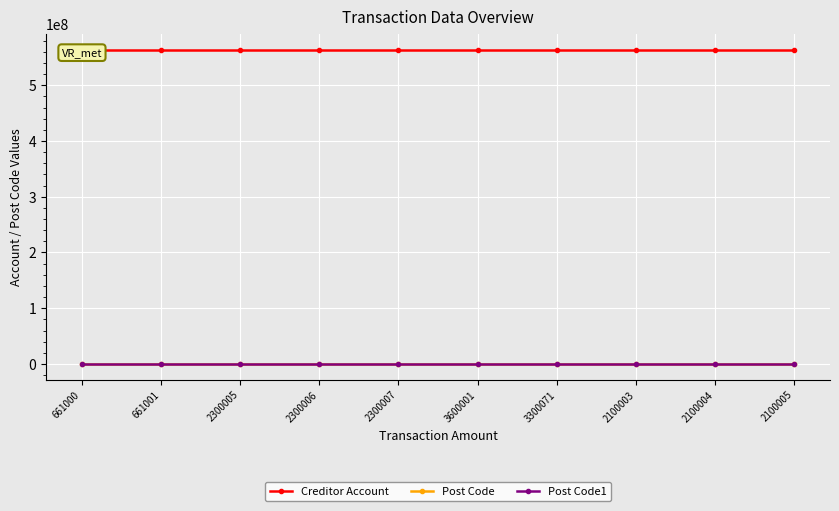

True or false: Post Code1 and Post Code cross at least once.

False